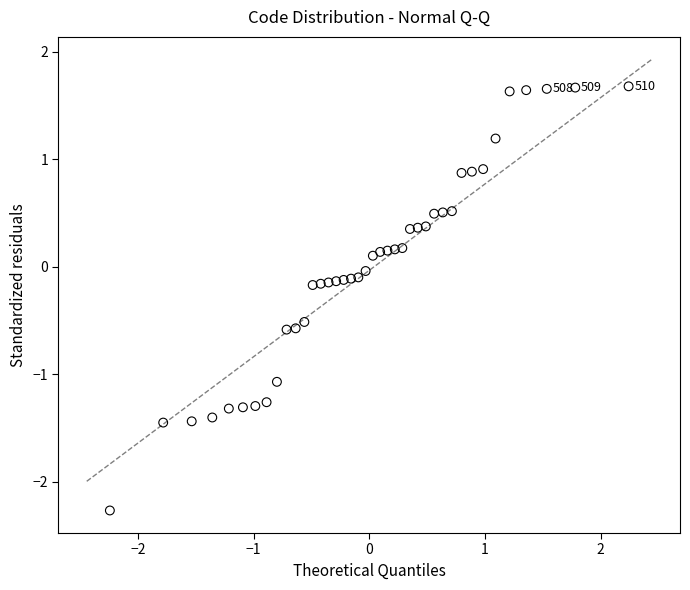

What is the range of Y values (max minus min)?

3.9